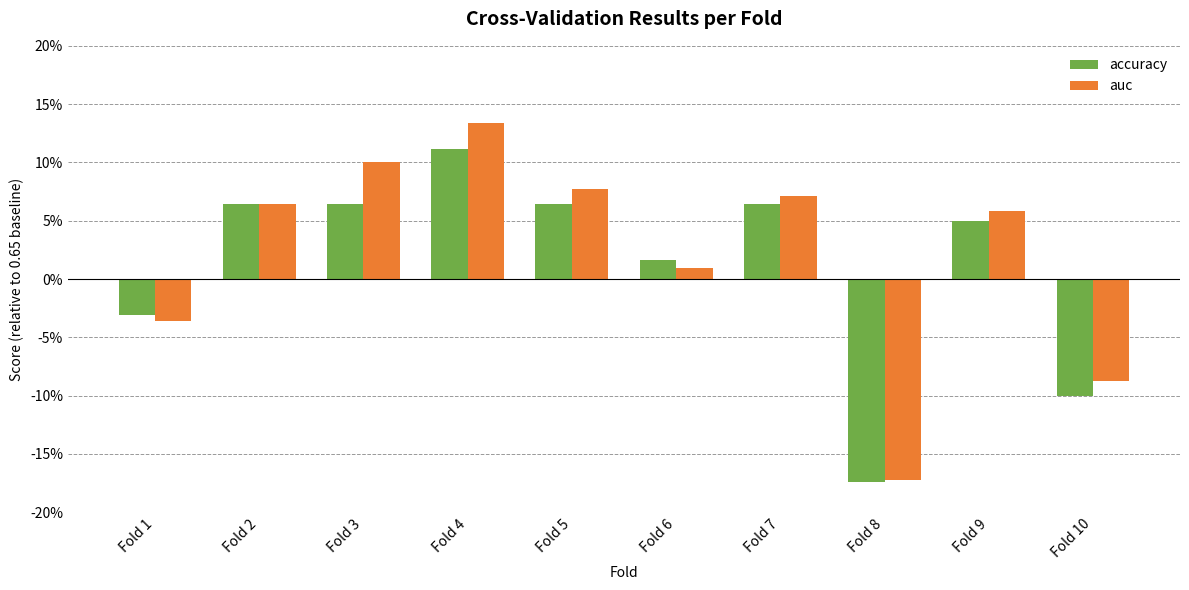

Which series changed the most between Fold 1 and Fold 6?

accuracy